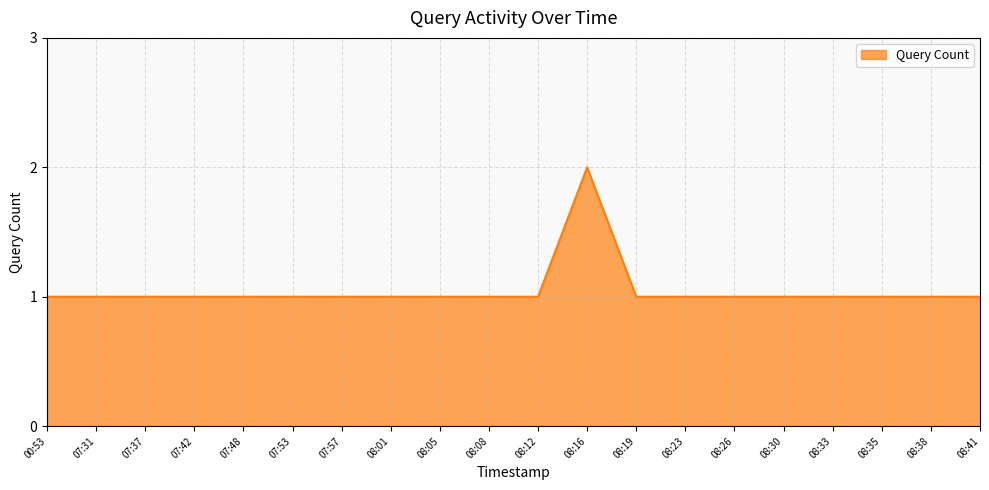

How many values are between 1 and 2?

20